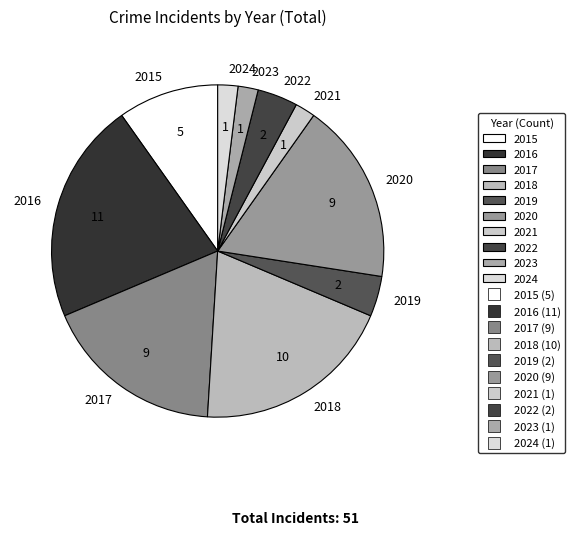

Combined, do 2020 and 2021 account for over 50%?

No